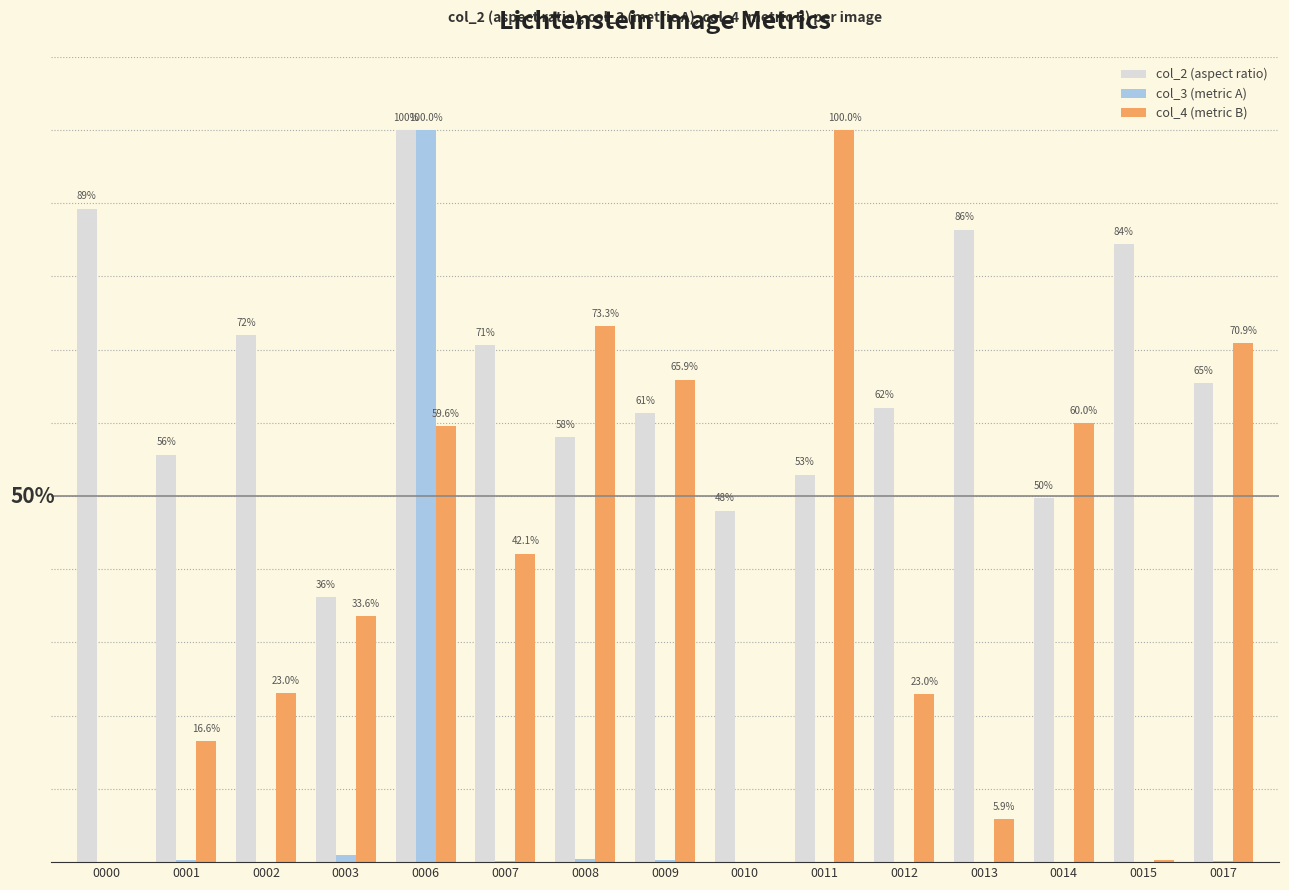

Which series changed the most between 0008 and 0017?

col_2 (aspect ratio)